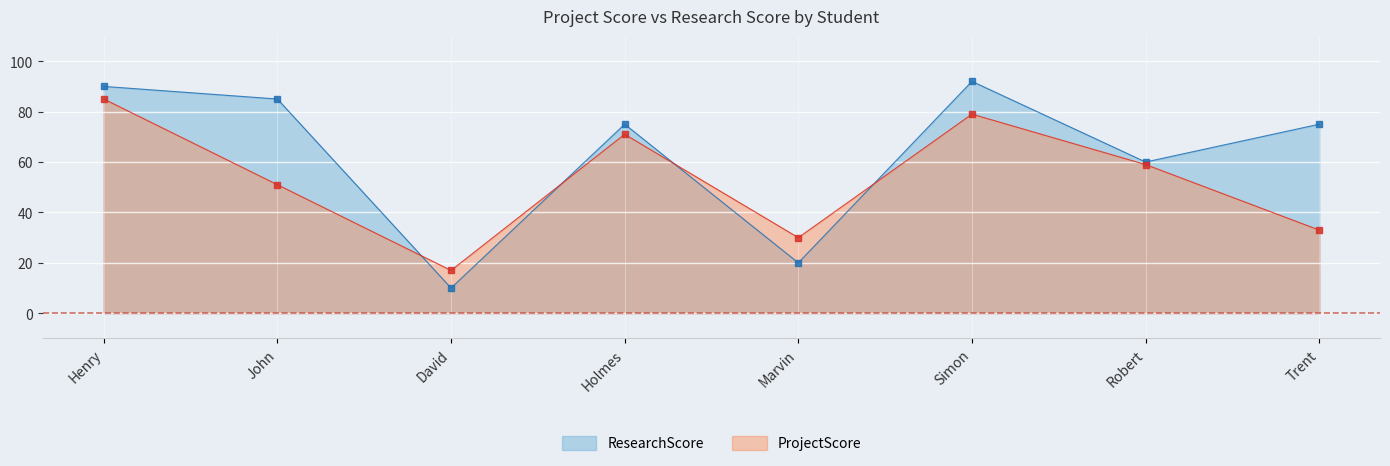

Reading left to right, transcribe all the data shown in this chart.

ProjectScore: Henry=85	John=51	David=17	Holmes=71	Marvin=30	Simon=79	Robert=59	Trent=33
ResearchScore: Henry=90	John=85	David=10	Holmes=75	Marvin=20	Simon=92	Robert=60	Trent=75